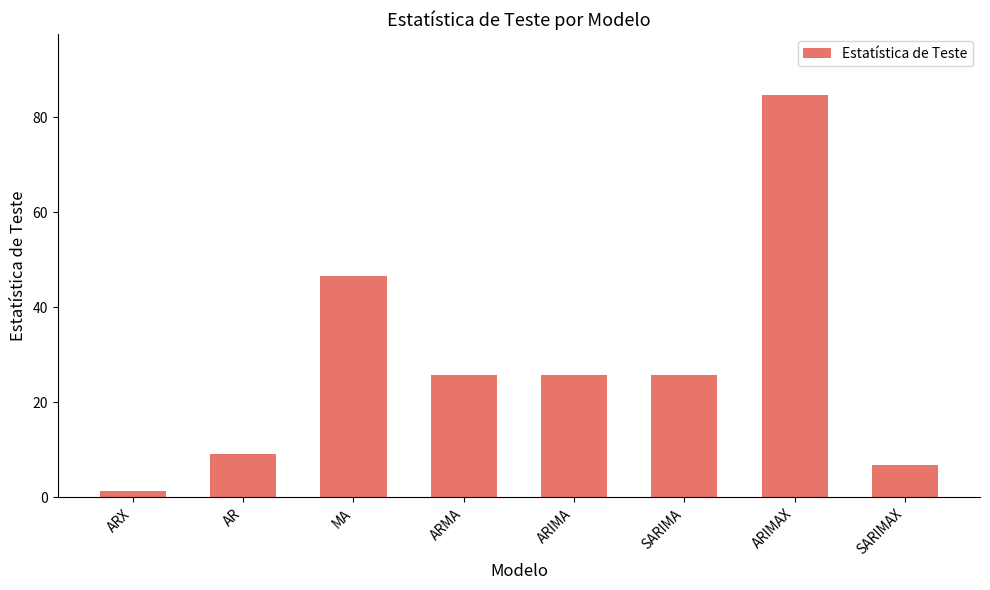

The value at SARIMA is 25.7. True or false?

True